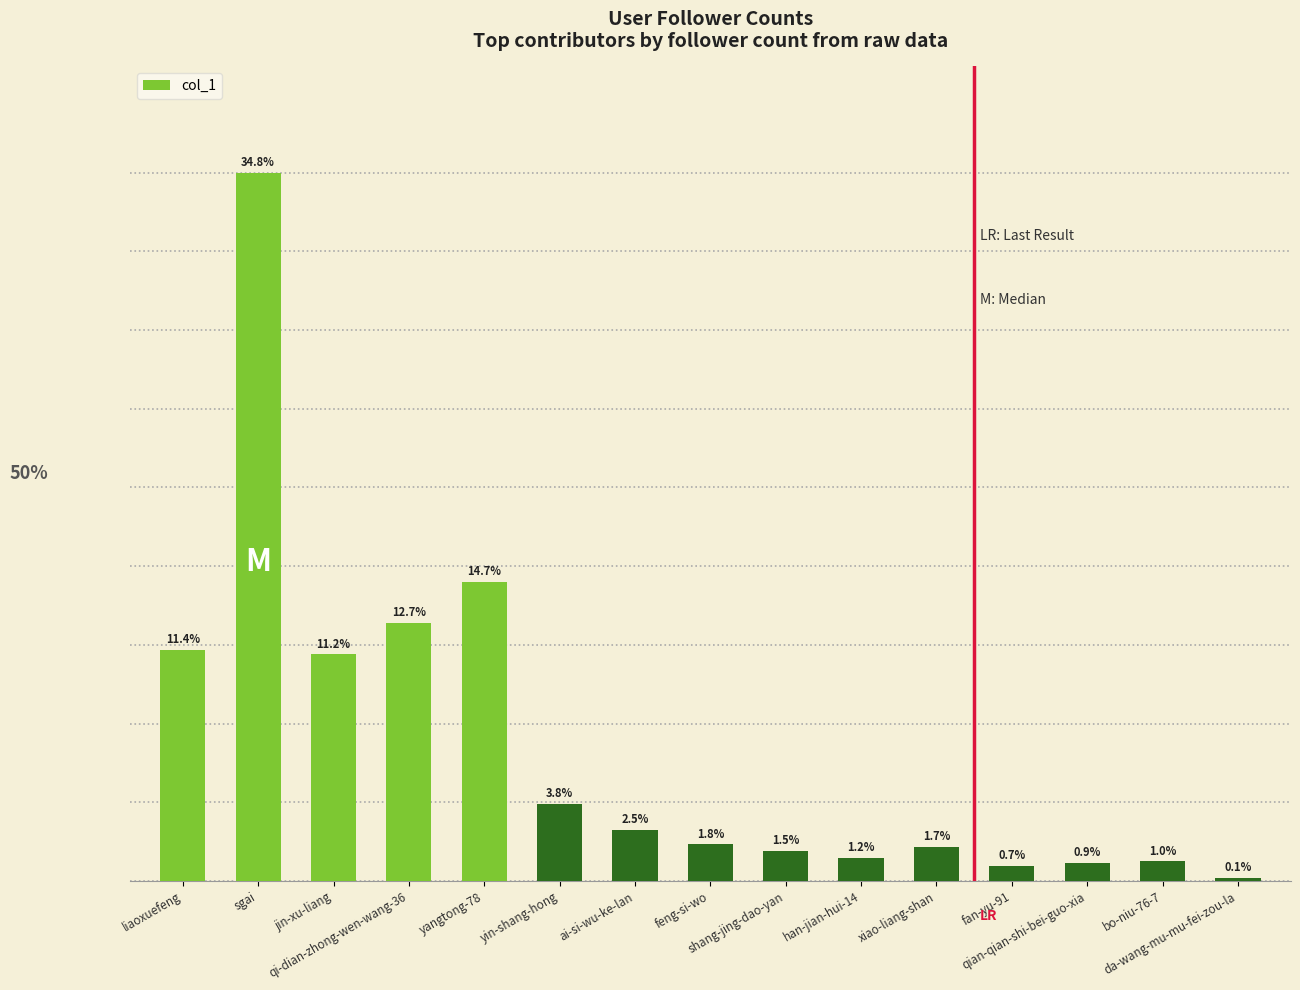

What position from the right is jin-xu-liang?

13